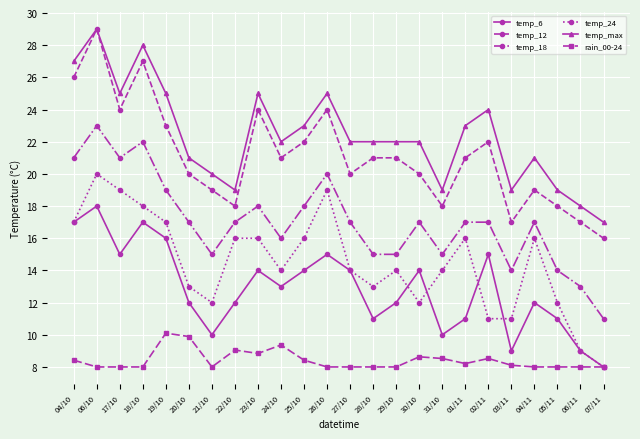

Which series has the widest spread of values?

temp_12